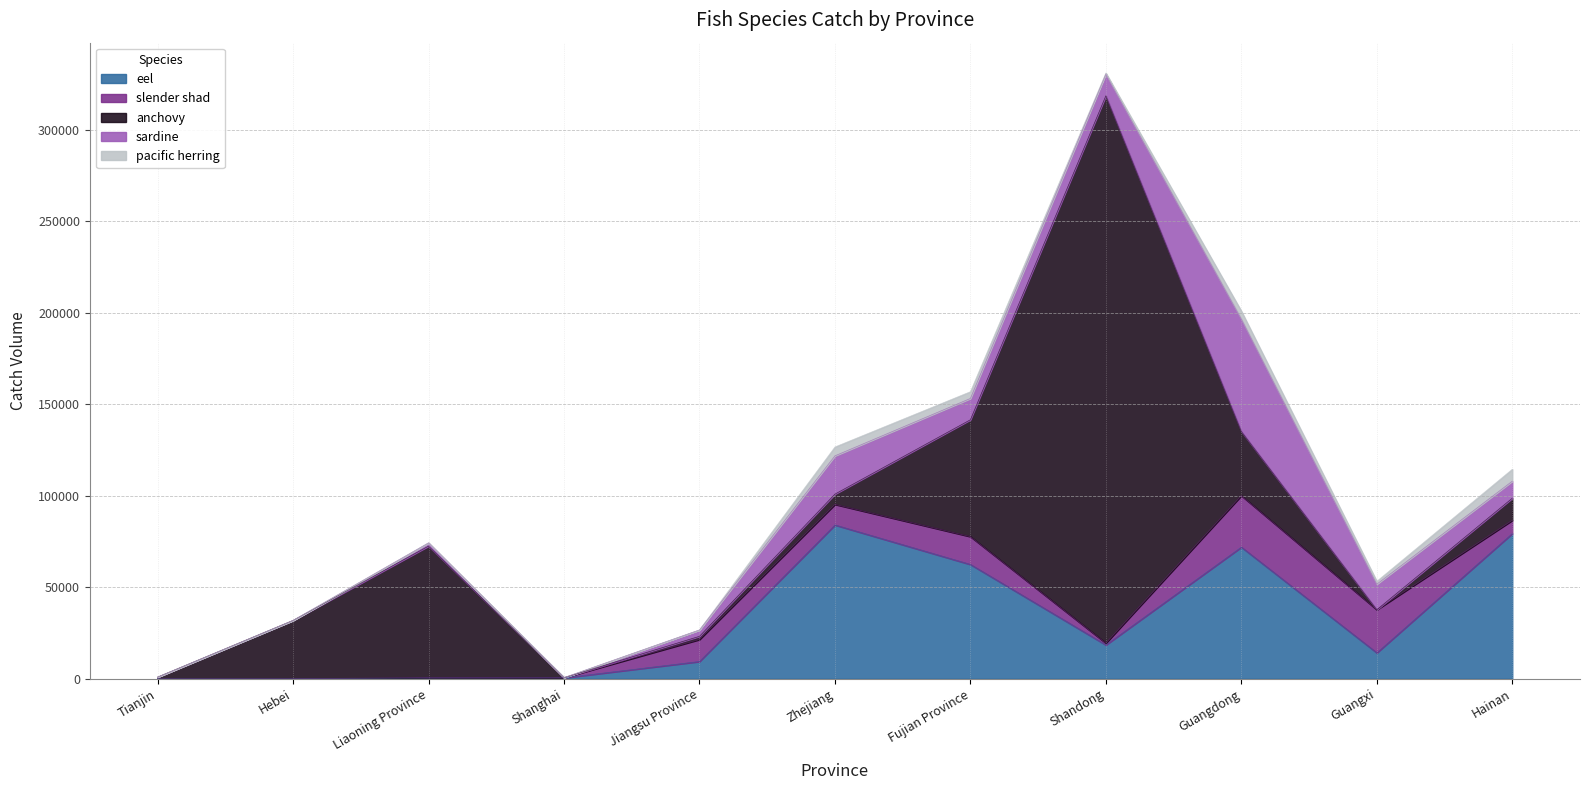

Does the chart display data point markers on the line(s)?

No